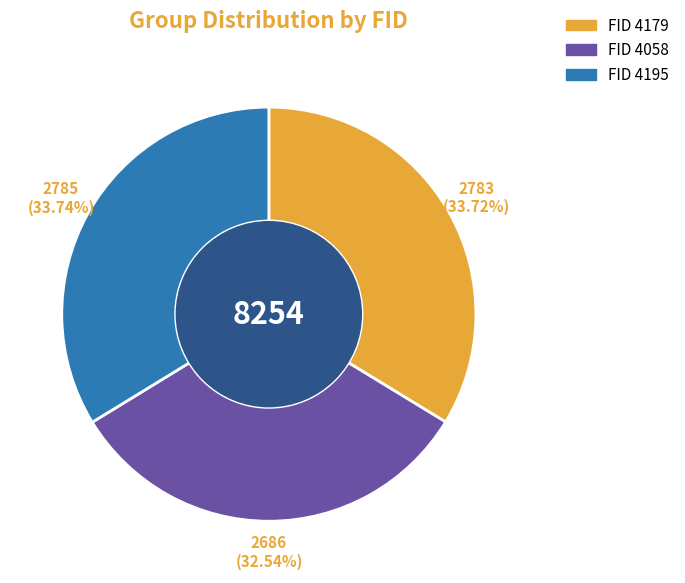

Is there any slice that represents more than half of the pie?

No